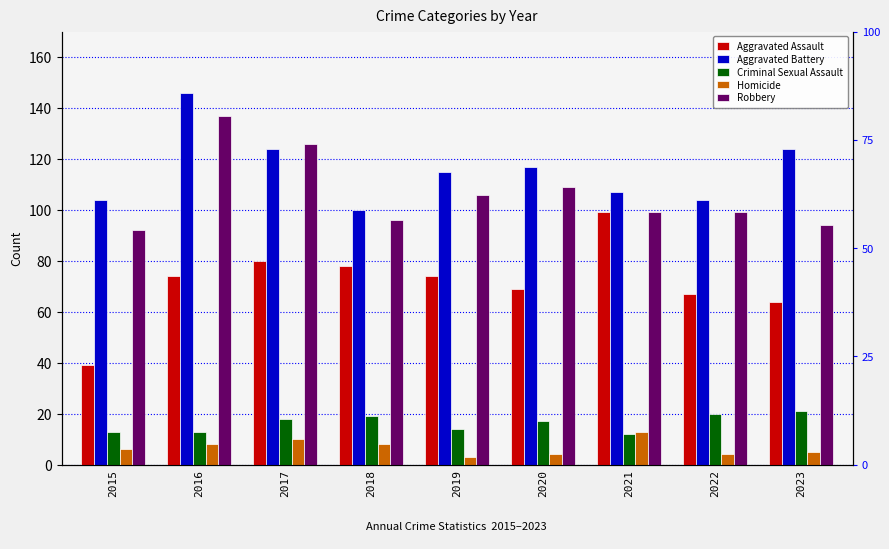

True or false: Aggravated Assault has a value of 33 at 2022.

False